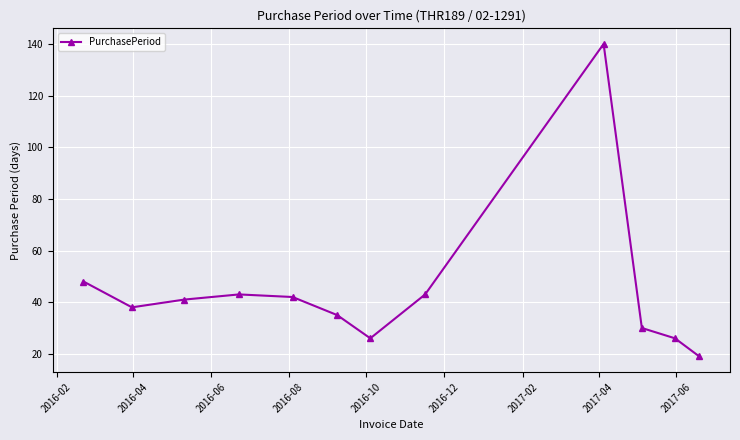

What is the greatest value displayed?

140